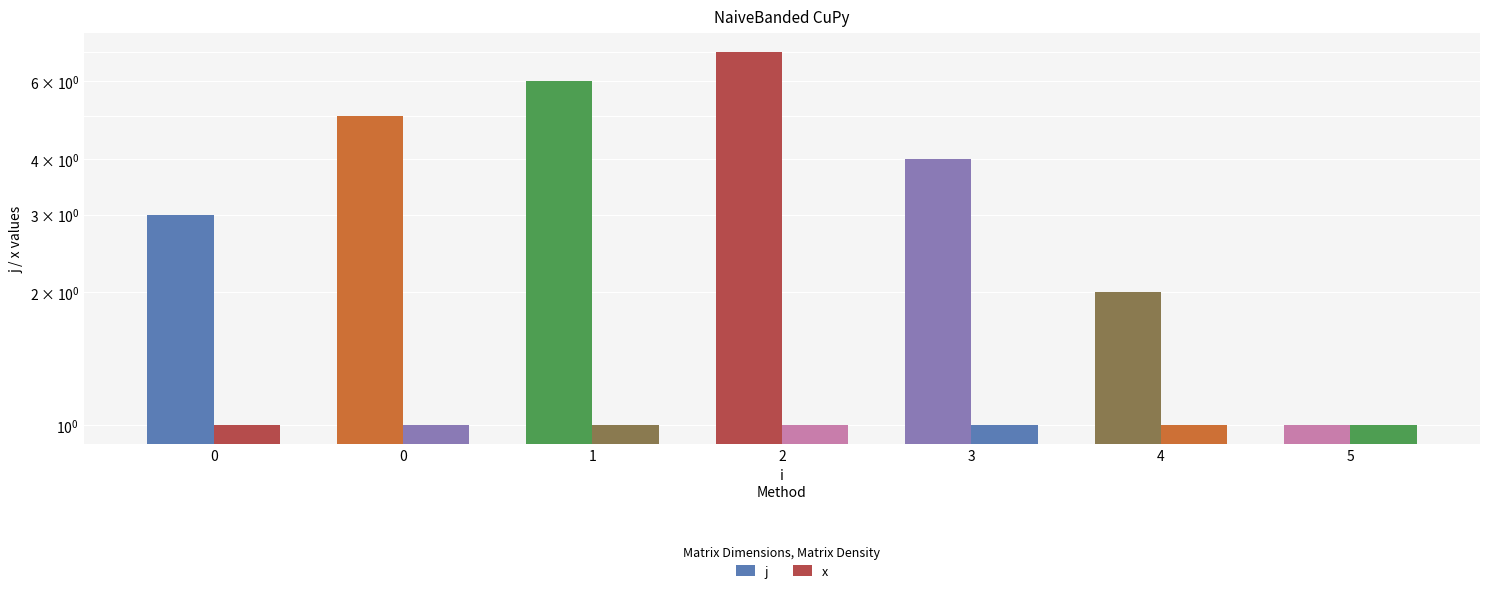

Which series has the largest total across all categories?

j